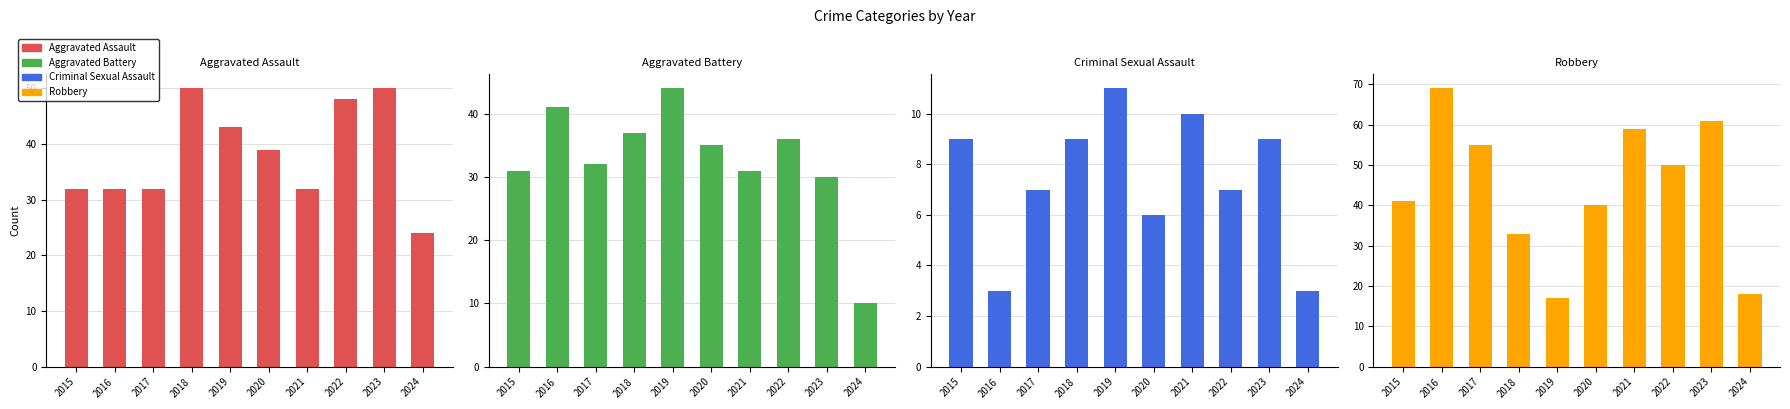

What is the value of the Aggravated Assault bar at the 9th from the left?

50